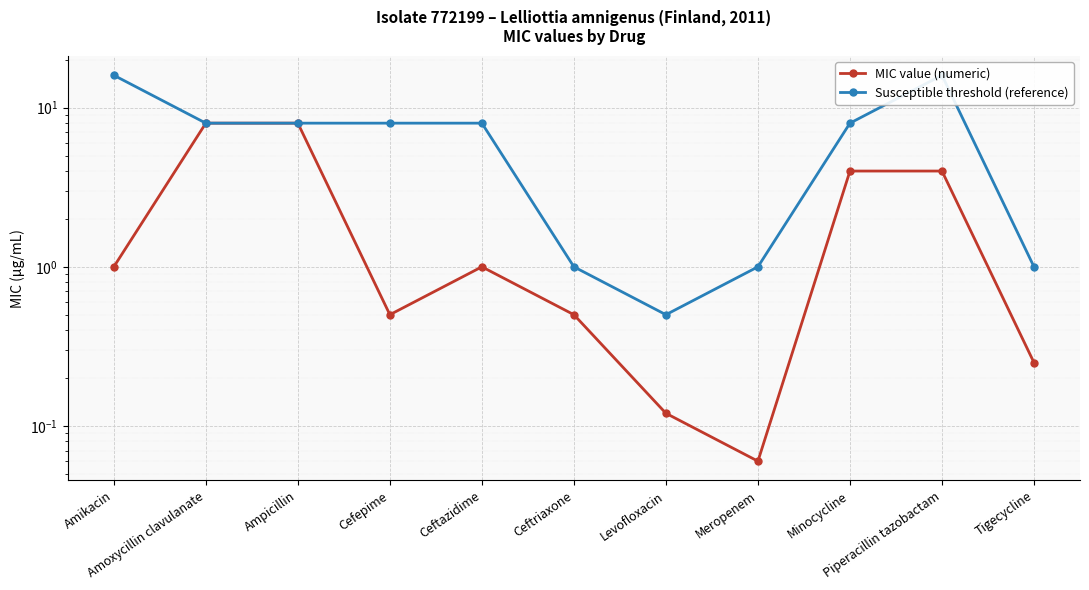

Reading right to left, list all the values displayed in this chart.

MIC value (numeric): Tigecycline=0.2	Piperacillin tazobactam=4.0	Minocycline=4.0	Meropenem=0.1	Levofloxacin=0.1	Ceftriaxone=0.5	Ceftazidime=1.0	Cefepime=0.5	Ampicillin=8.0	Amoxycillin clavulanate=8.0	Amikacin=1.0
Susceptible threshold (reference): Tigecycline=1.0	Piperacillin tazobactam=16.0	Minocycline=8.0	Meropenem=1.0	Levofloxacin=0.5	Ceftriaxone=1.0	Ceftazidime=8.0	Cefepime=8.0	Ampicillin=8.0	Amoxycillin clavulanate=8.0	Amikacin=16.0